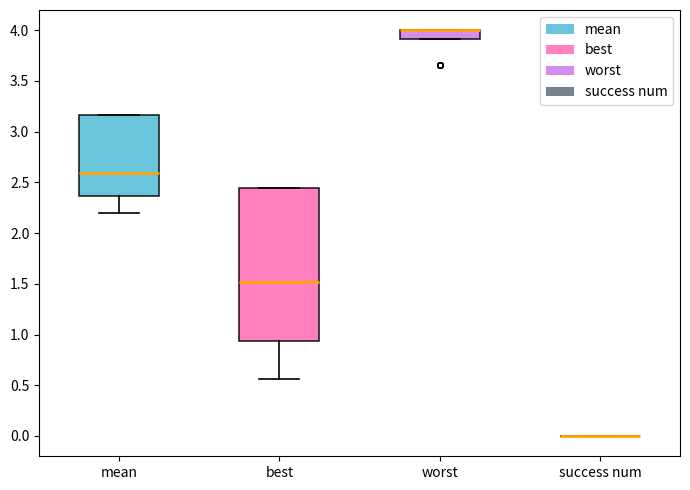

Reading left to right, transcribe this box plot: for each box, give where its median line is, the range the box spans, and where its two whiskers end, as read against the y-axis. The values are not printed on the chart, so give them approximately, as read against the axis.

mean: median 2.60, box 2.35 to 3.15, whiskers 2.20 to 3.15
best: median 1.50, box 0.95 to 2.45, whiskers 0.55 to 2.45
worst: median 4.00 (drawn on the box's upper edge), box 3.90 to 4.00, whiskers 3.90 to 4.00
success num: box collapsed to a line at 0.00, whiskers 0.00 to 0.00